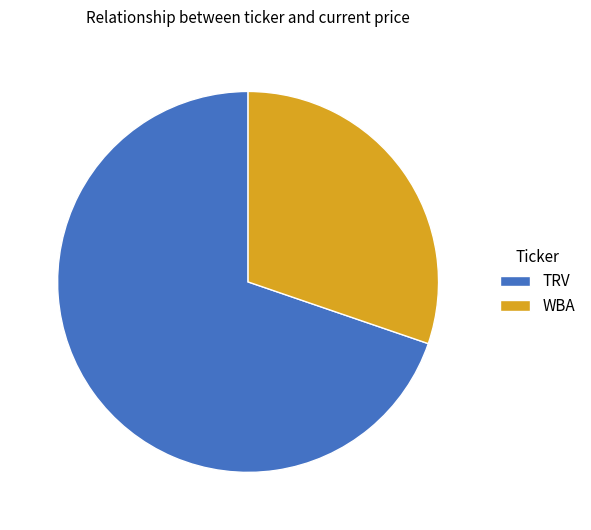

Do WBA and TRV together represent more than half of the pie?

Yes